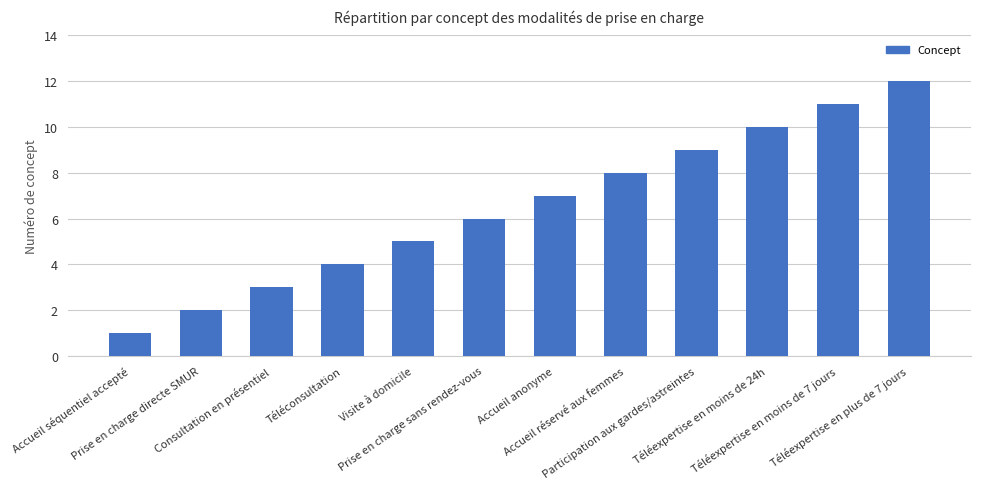

What is the greatest value displayed?

12